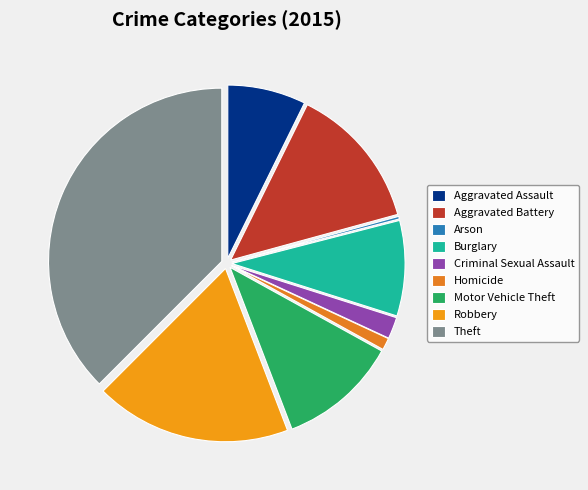

To the nearest percent, what is the difference between the Criminal Sexual Assault and Burglary slice percentages?

7%